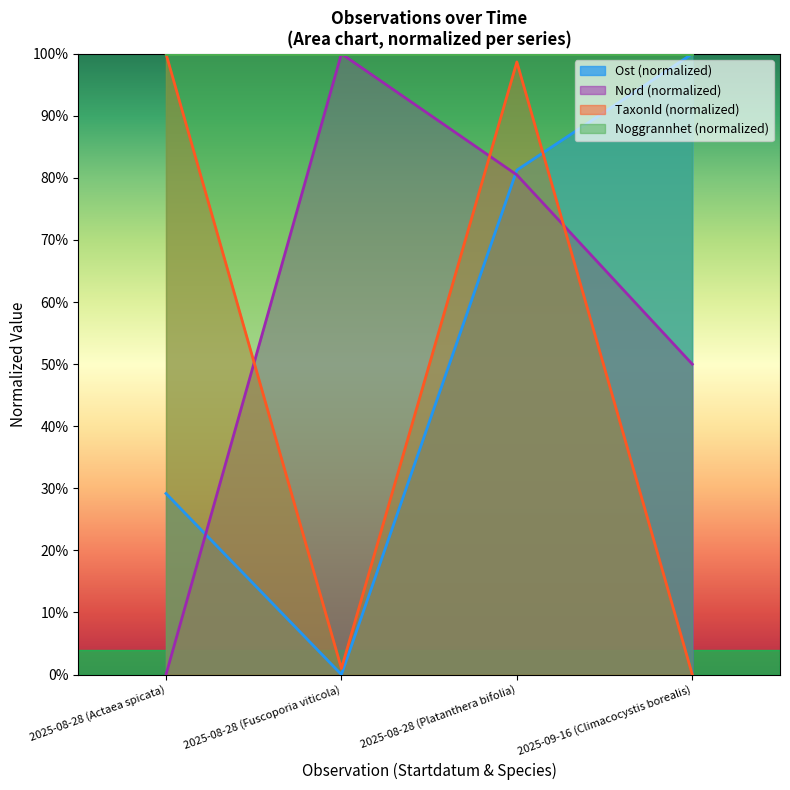

Between 2025-08-28 (Actaea spicata) and 2025-09-16 (Climacocystis borealis), which series saw the biggest shift?

TaxonId (normalized)